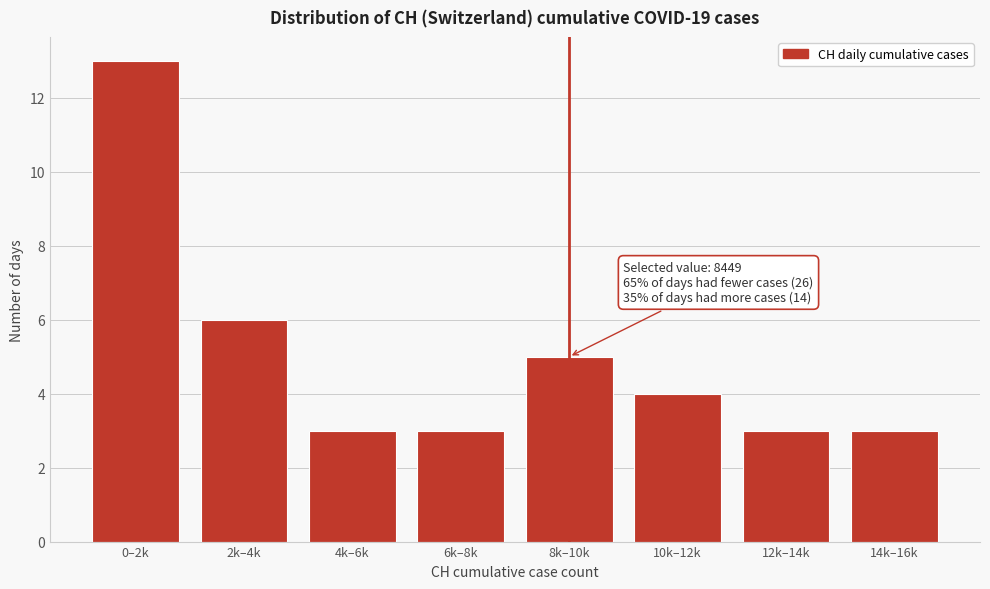

Reading right to left, transcribe all the data shown in this chart.

3	3	4	5	3	3	6	13